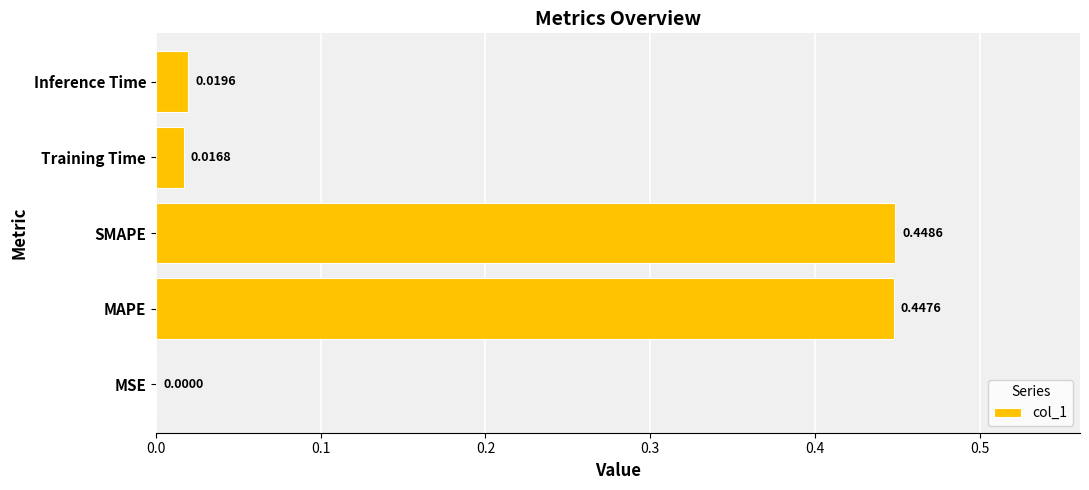

What is the sum of the values at SMAPE and Inference Time?

0.5